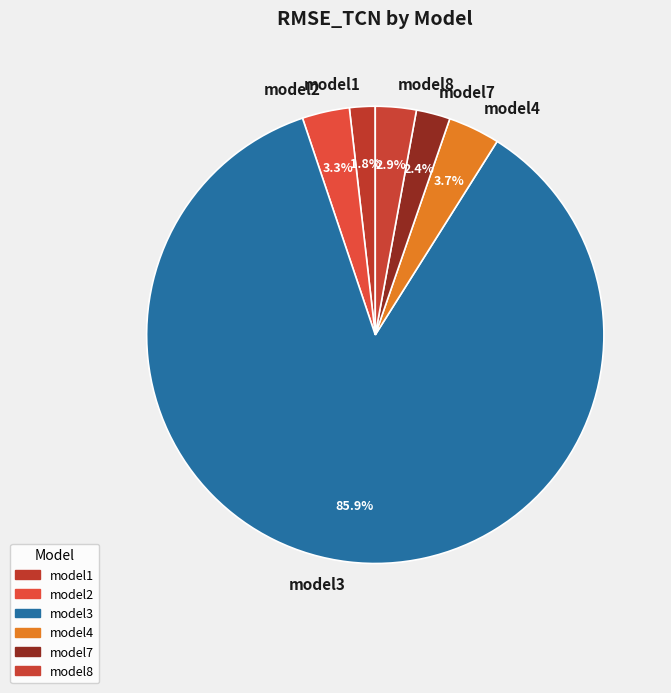

Between model1 and model2, which is larger?

model2